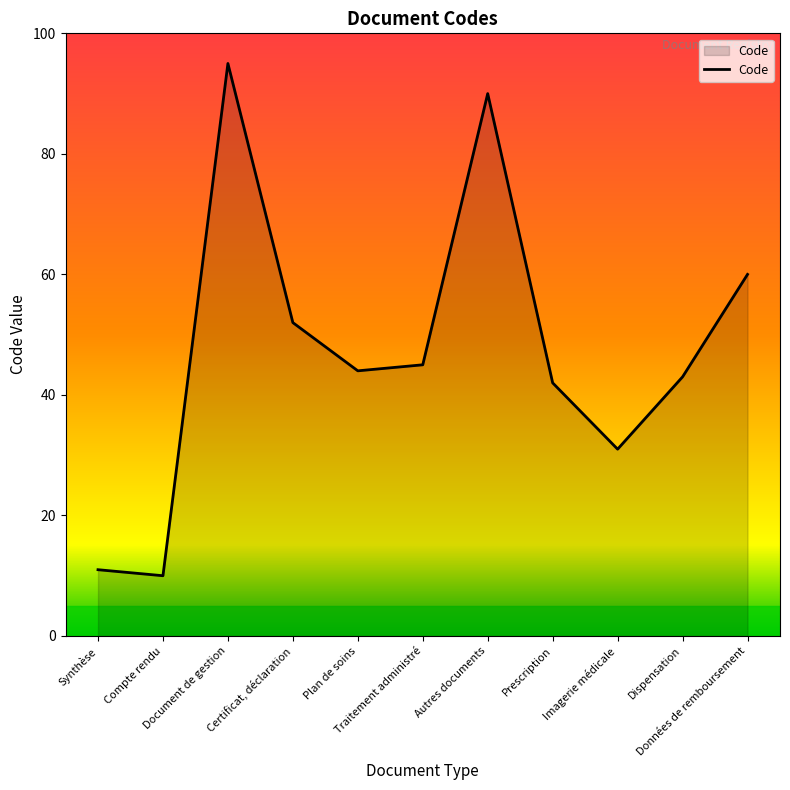

Rank the categories by value from lowest to highest.

Compte rendu, Synthèse, Imagerie médicale, Prescription, Dispensation, Plan de soins, Traitement administré, Certificat, déclaration, Données de remboursement, Autres documents, Document de gestion